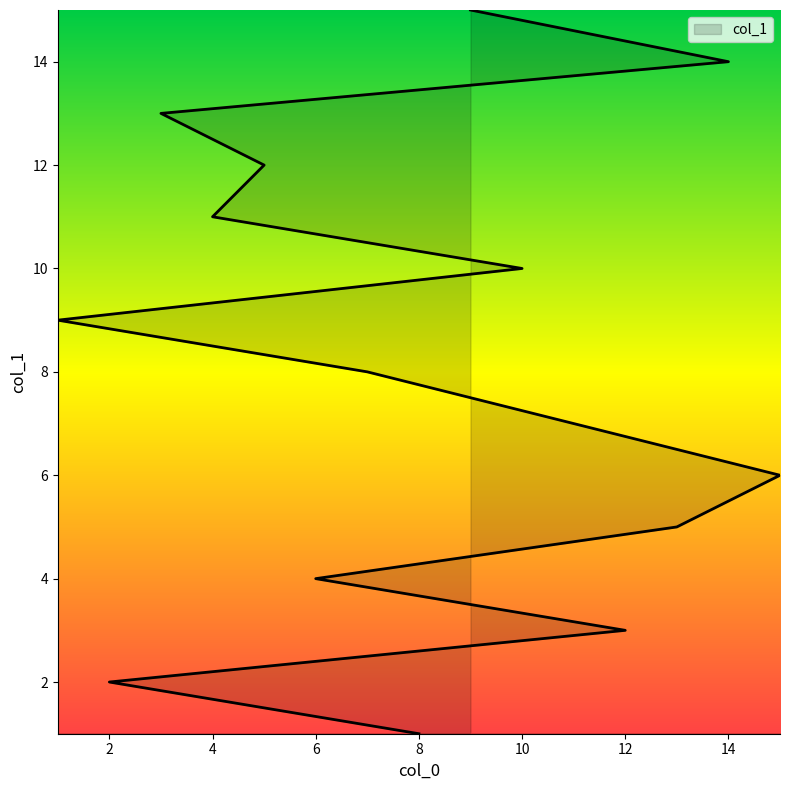

What is the greatest value displayed?

15